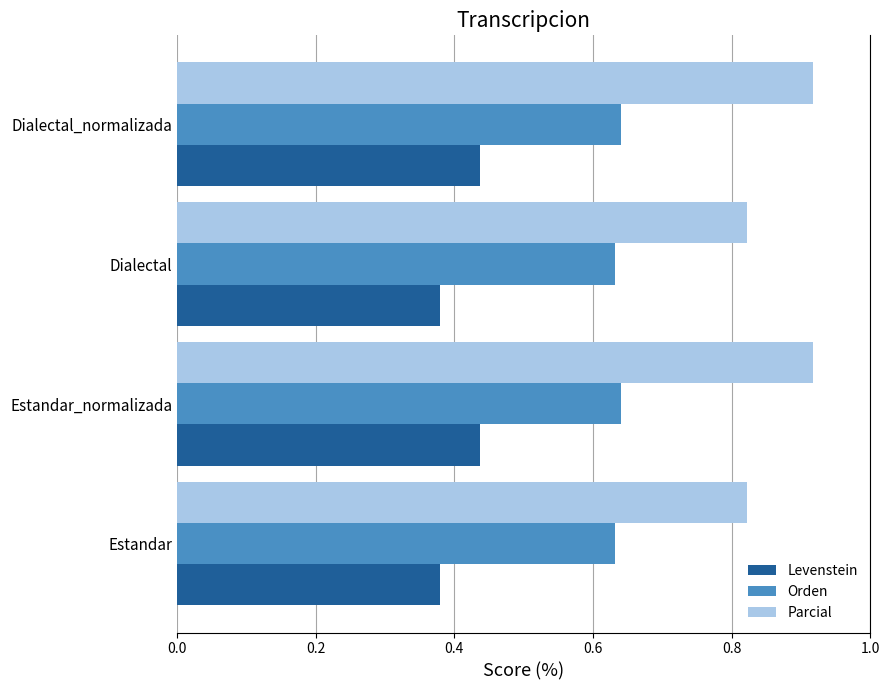

Rank the series by their maximum value, from highest to lowest.

Parcial, Orden, Levenstein